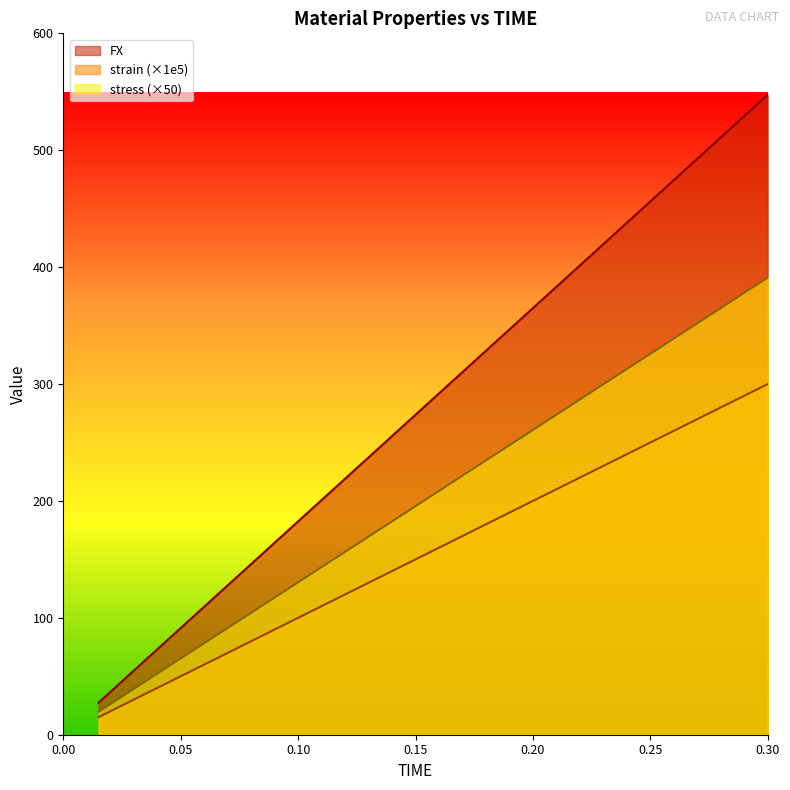

What value does the stress series have at 0.225?

293.3